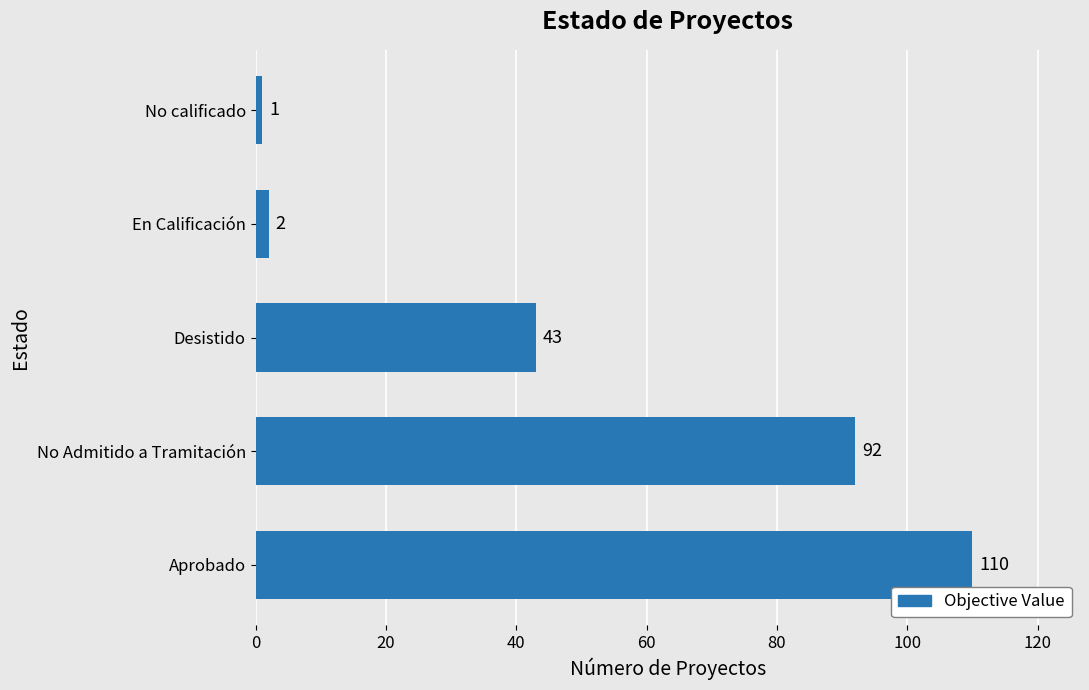

How many data points does each series have?

5